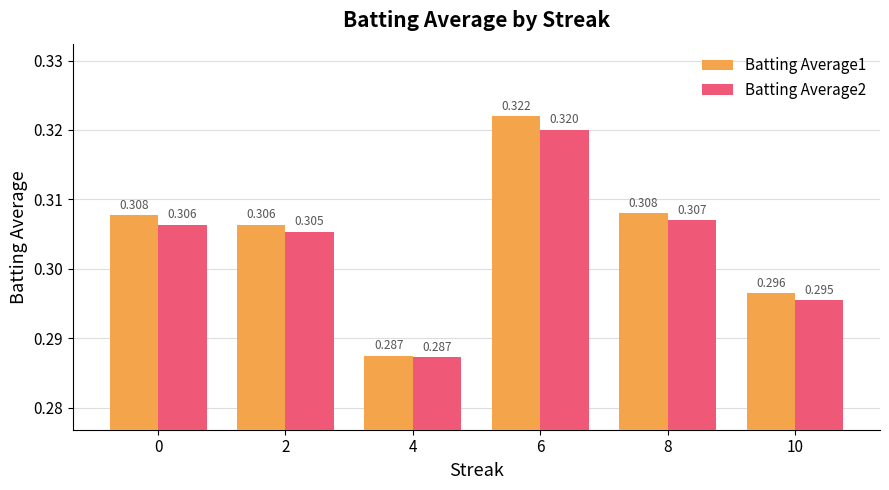

Which series has the largest total across all categories?

Batting Average1